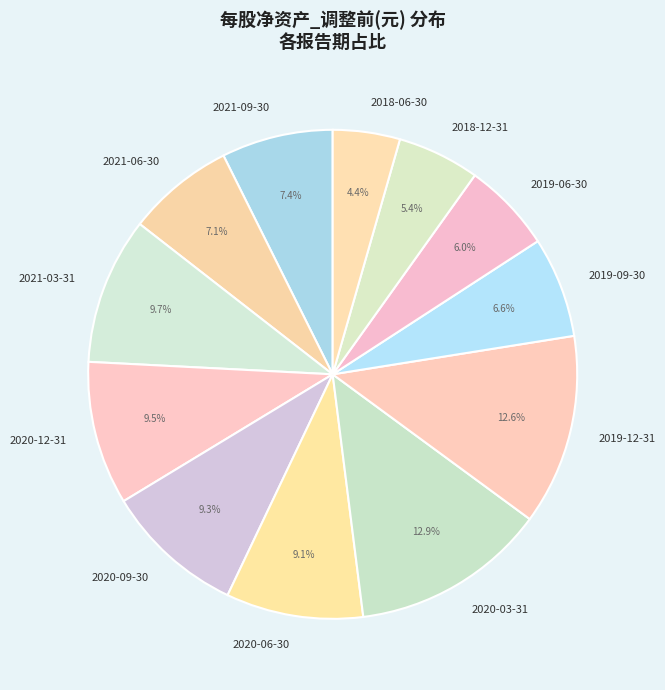

Does any single category account for the majority?

No